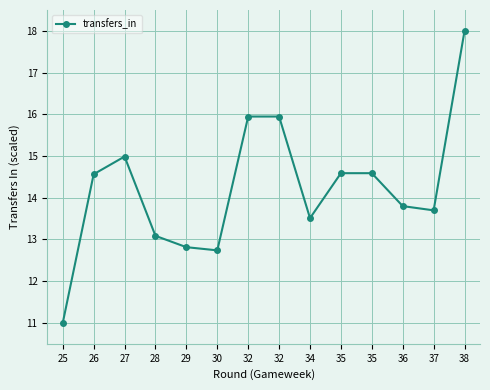

Does the chart have visible grid lines?

Yes